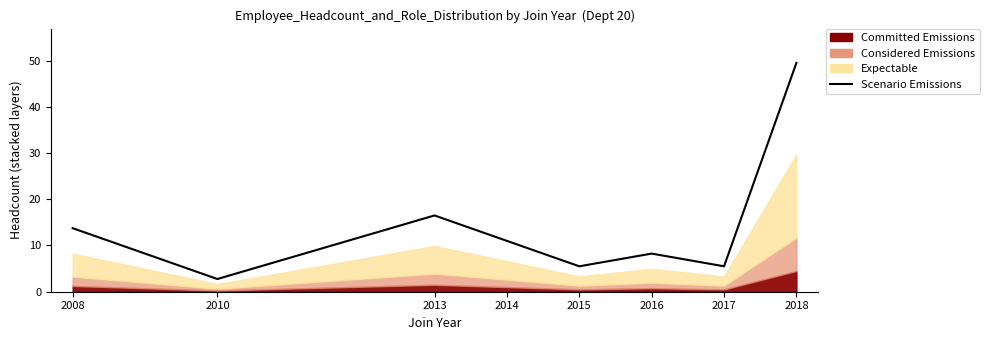

What is the ratio of the value at 2016 to the value at 2015?

1.5